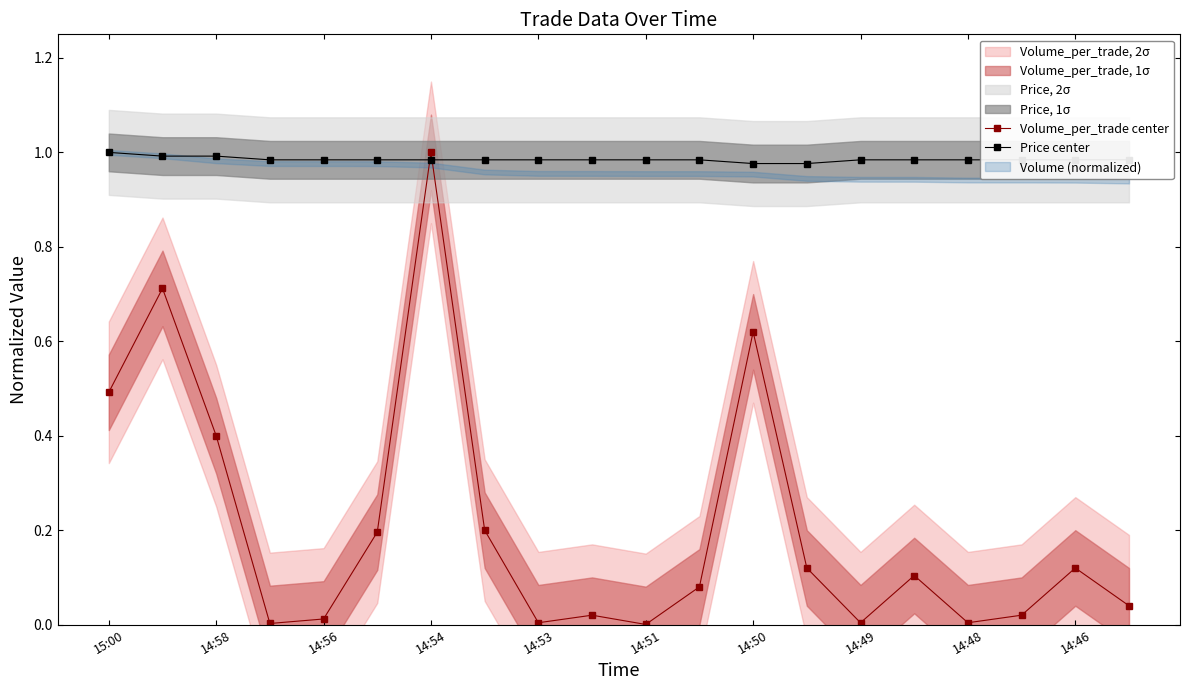

After their last crossing, which series has the higher values: Price center or Volume_per_trade center?

Price center